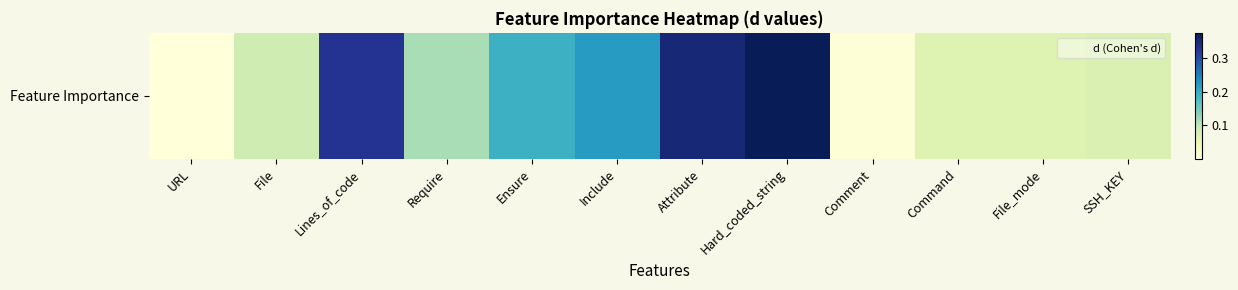

True or false: the data shows 0.6 at Hard_coded_string.

False